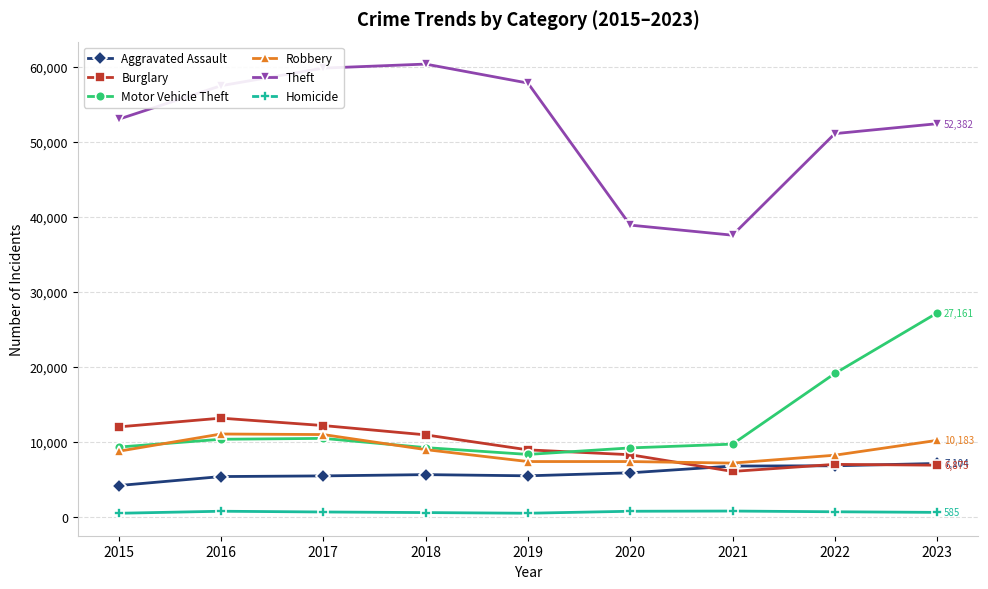

Which series has the widest spread of values?

Theft